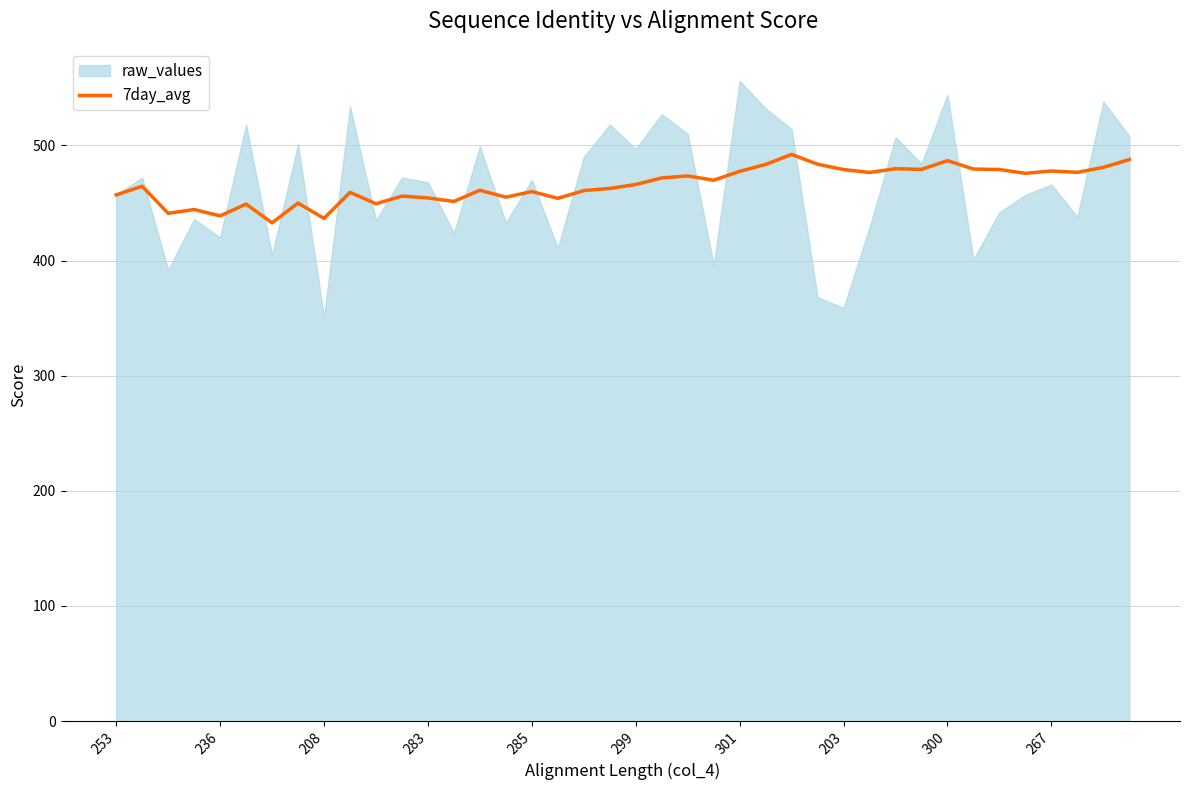

How many values exceed 466?

19